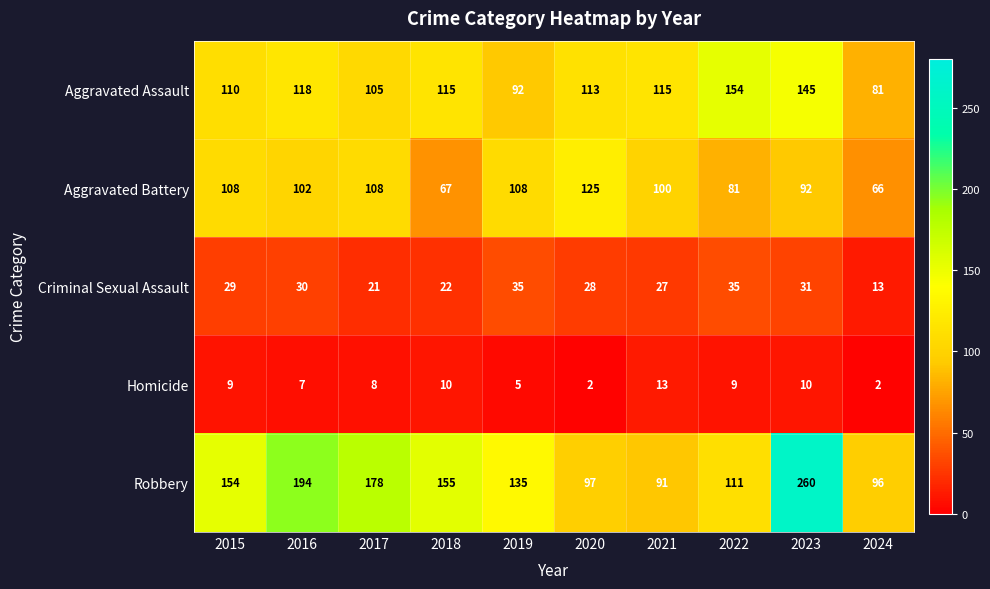

At which category does the chart reach its peak across all series?

2023